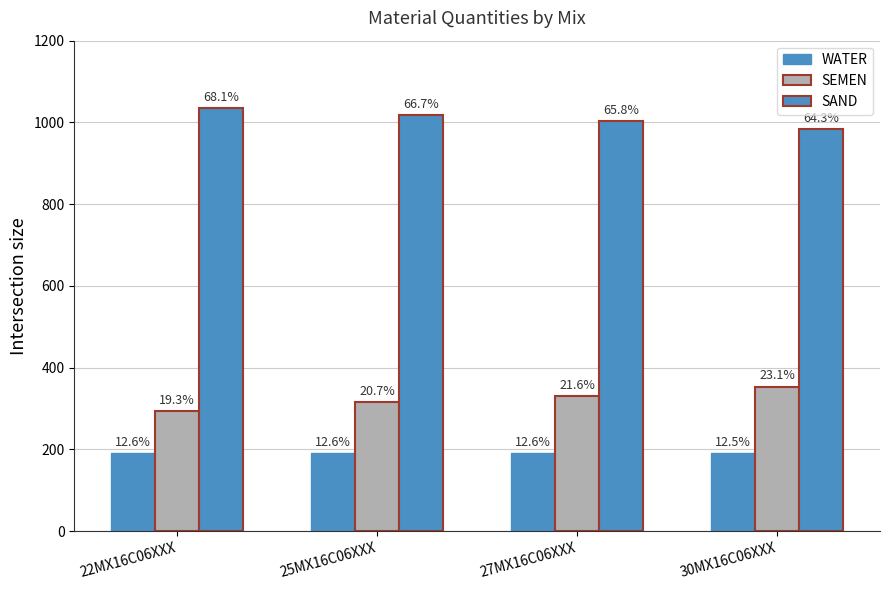

How many groups of bars are there?

4